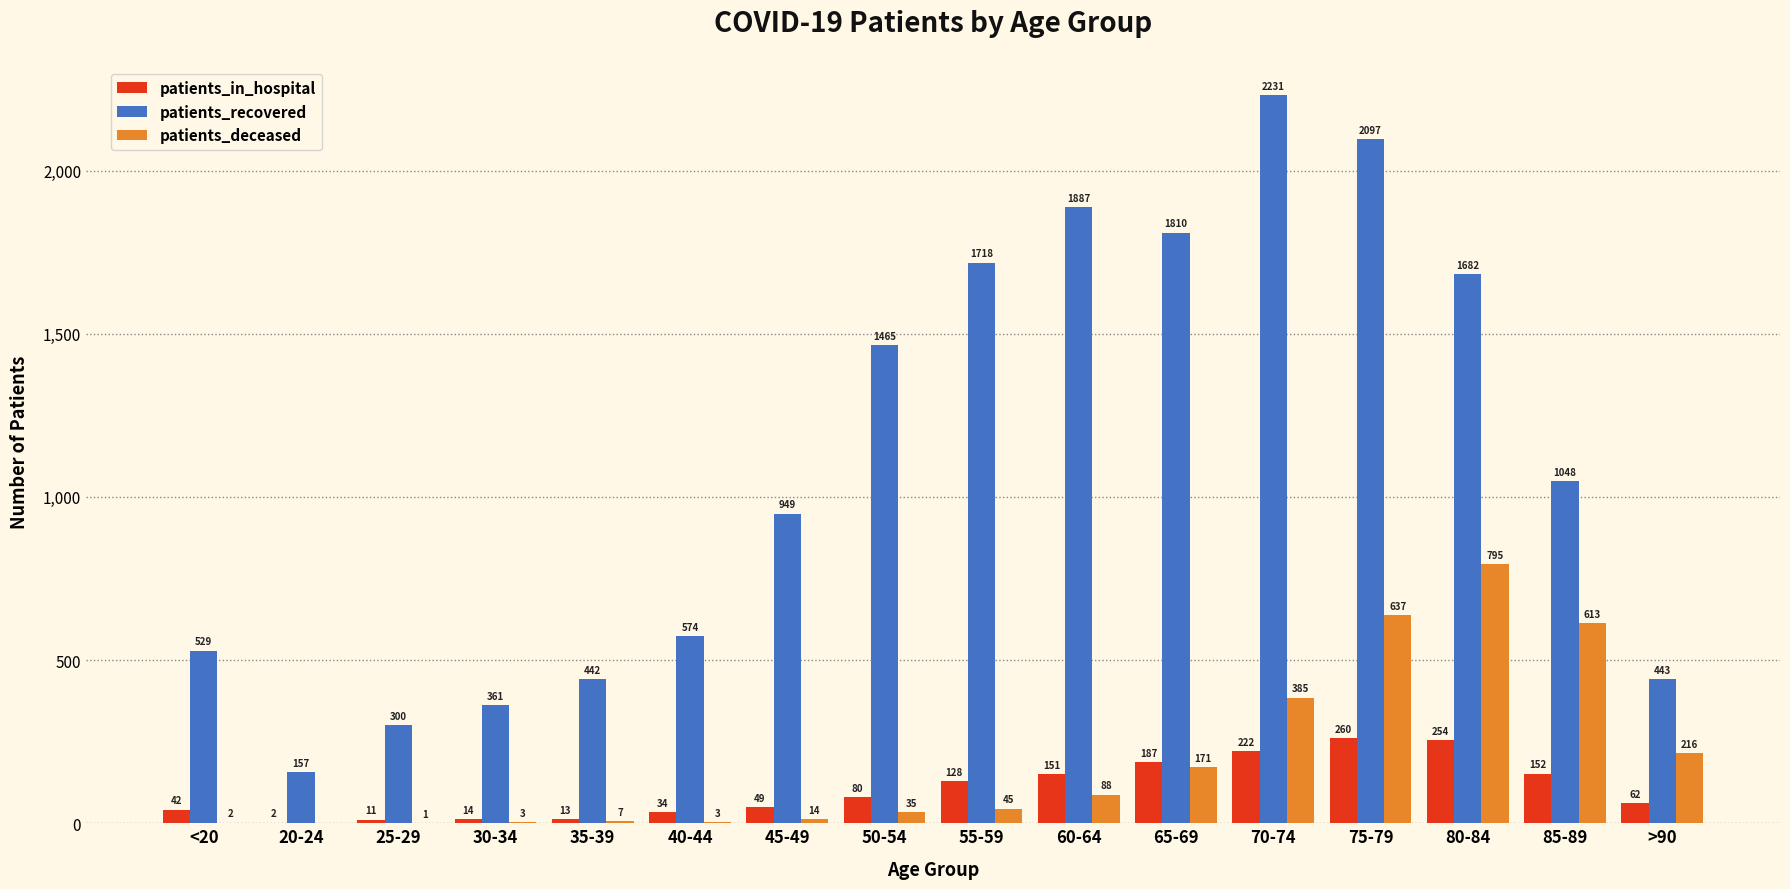

Is it true that patients_recovered equals 3961 at 70-74?

False